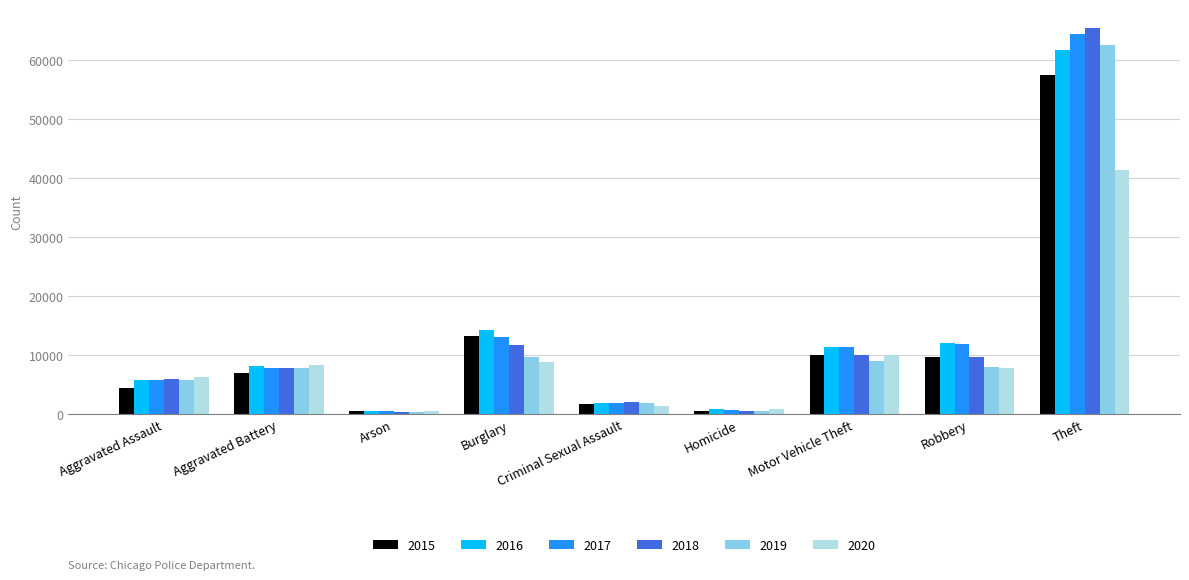

The value of 2020 at Aggravated Assault is 6263. True or false?

True